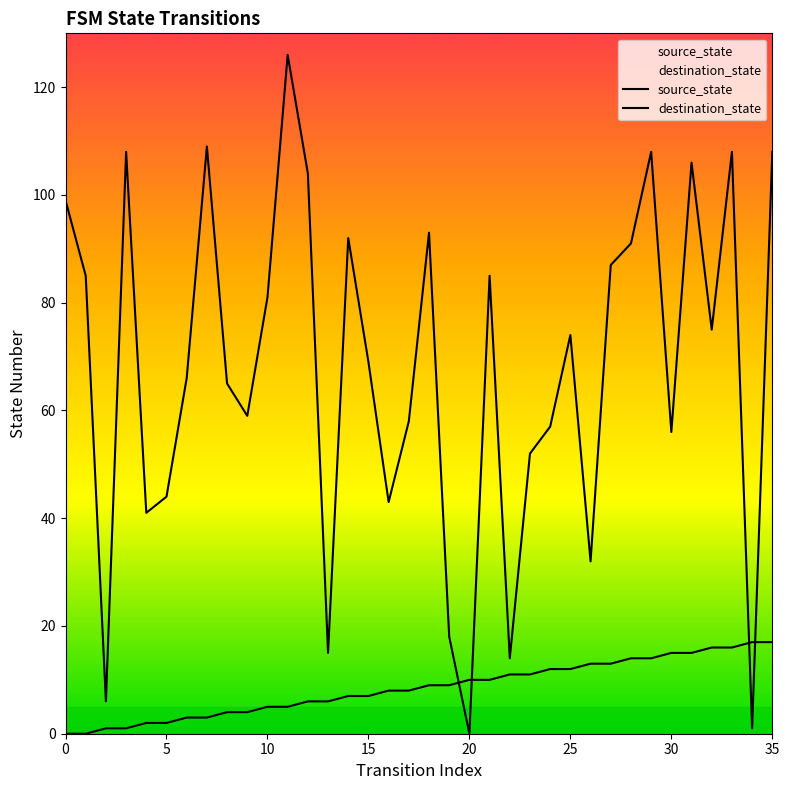

List the labels in order of destination_state value, smallest first.

20, 34, 2, 22, 13, 19, 26, 4, 16, 5, 23, 30, 24, 17, 9, 8, 6, 15, 25, 32, 10, 1, 21, 27, 28, 14, 18, 0, 12, 31, 3, 29, 33, 35, 7, 11